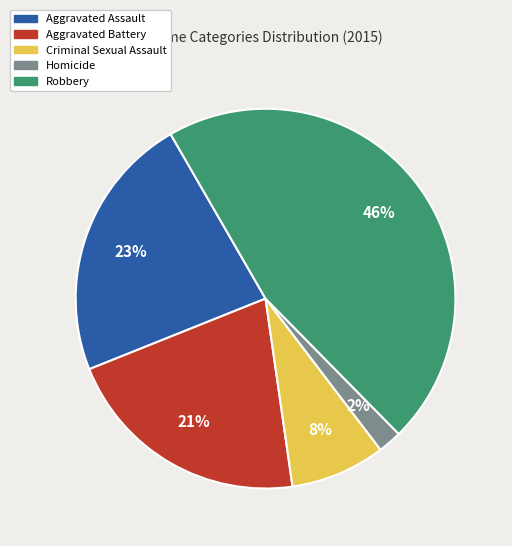

Which slice is the largest?

Robbery